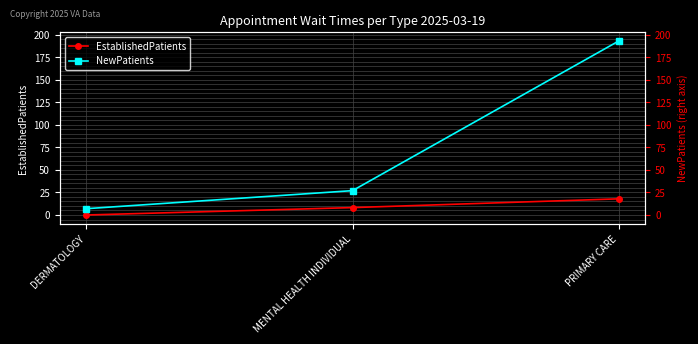

What is the difference between the EstablishedPatients values at MENTAL HEALTH INDIVIDUAL and PRIMARY CARE?

9.7